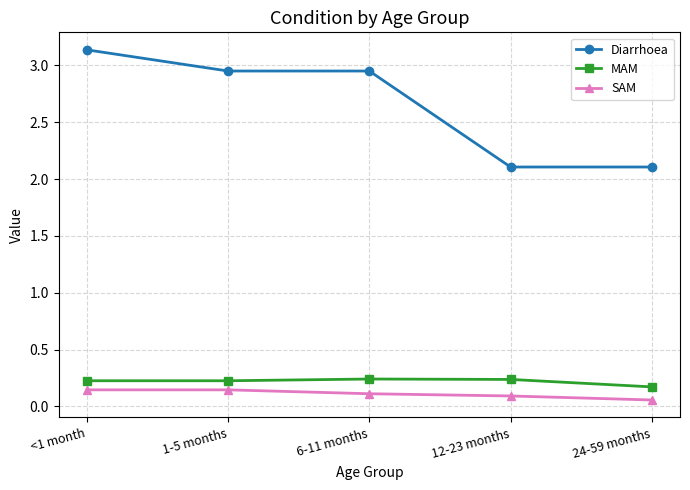

What is the total value across all series at <1 month?

3.5